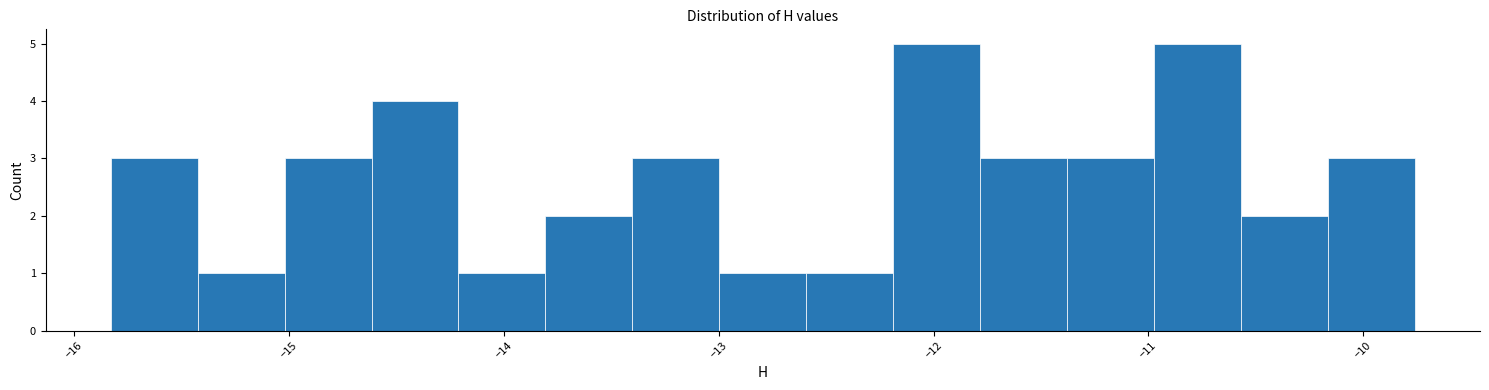

What is the height of the bar covering -15.0 to -14.6 on the x-axis? Neither the bar edges nor the heights are printed on the chart, so give them approximately, as read against the axes.

3